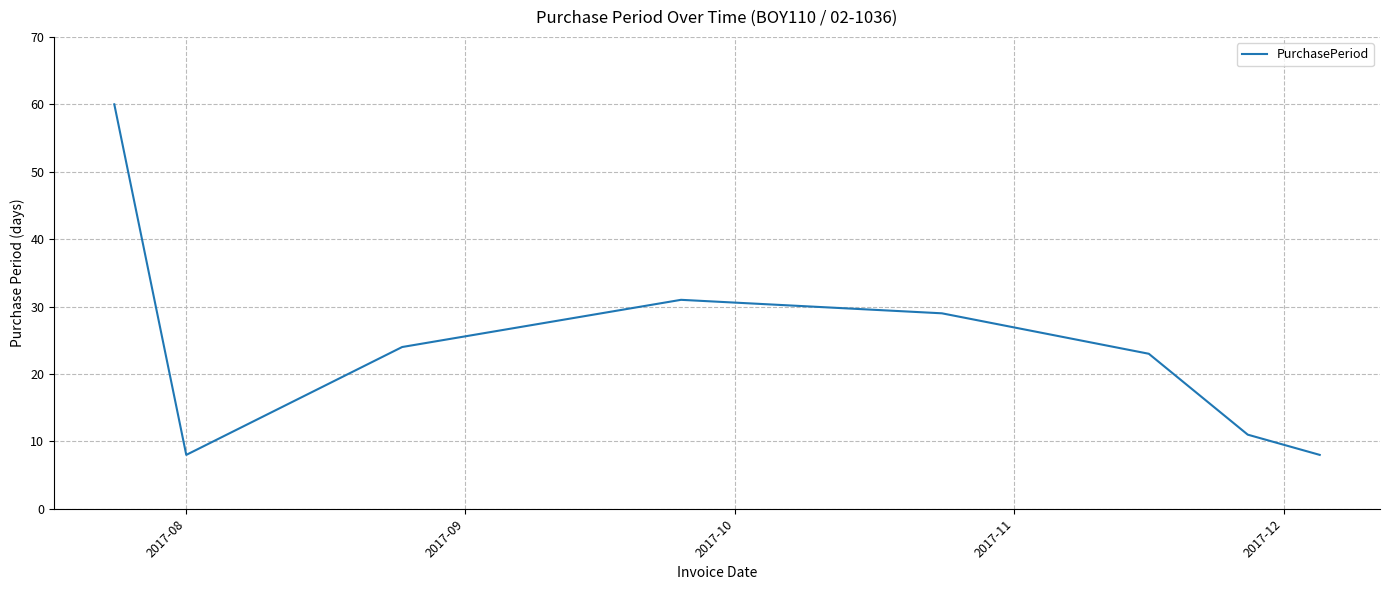

Reading left to right, transcribe all the data shown in this chart.

60	8	24	31	29	23	11	8